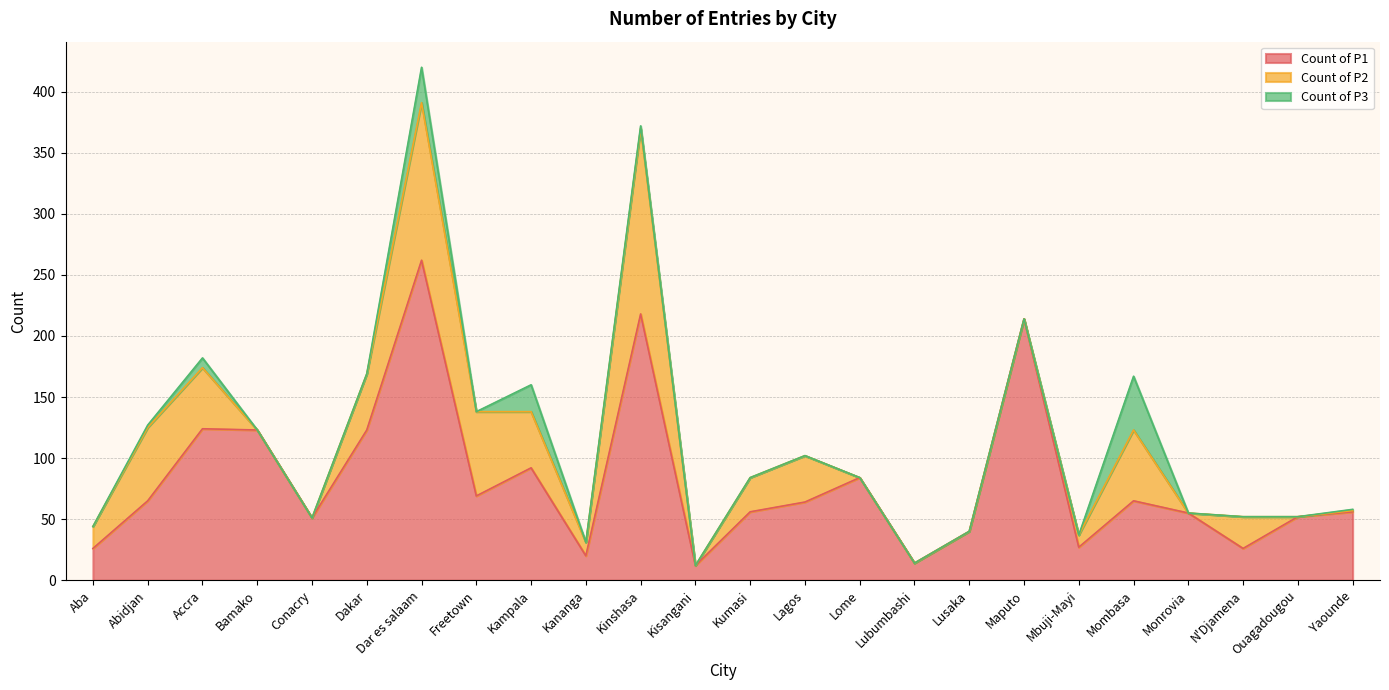

At which category is the sum across all series the highest?

Dar es salaam